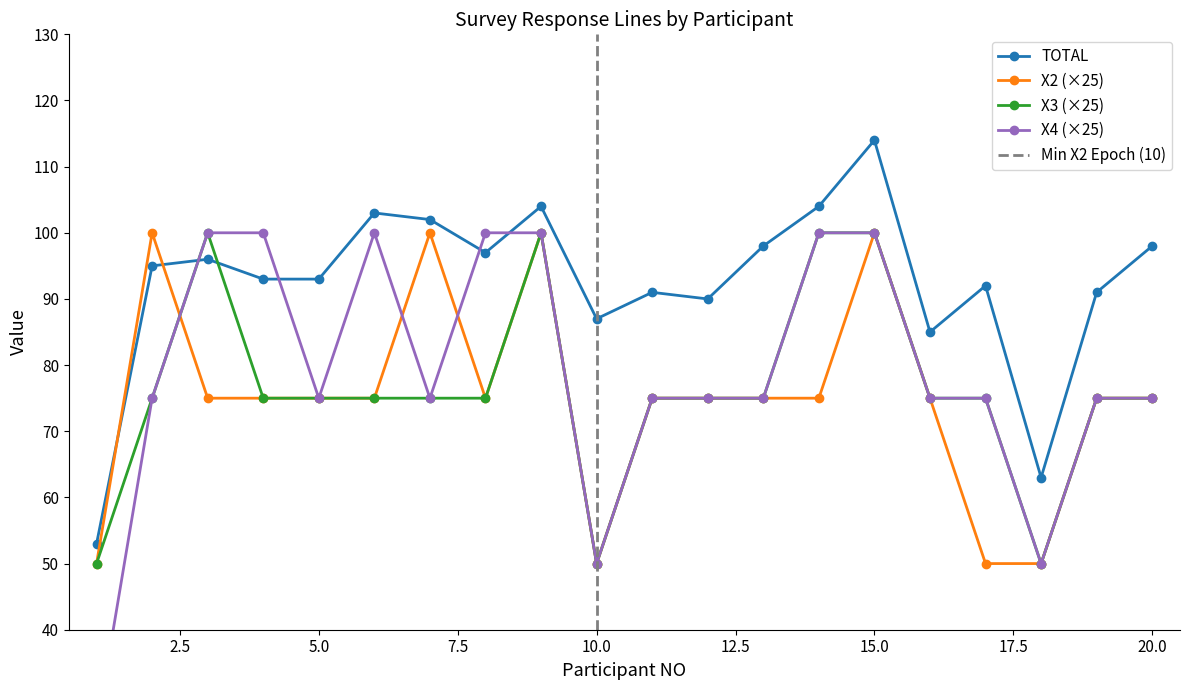

Reading left to right, list all the values displayed in this chart.

TOTAL: 53	95	96	93	93	103	102	97	104	87	91	90	98	104	114	85	92	63	91	98
X2: 50	100	75	75	75	75	100	75	100	50	75	75	75	75	100	75	50	50	75	75
X3: 50	75	100	75	75	75	75	75	100	50	75	75	75	100	100	75	75	50	75	75
X4: 25	75	100	100	75	100	75	100	100	50	75	75	75	100	100	75	75	50	75	75